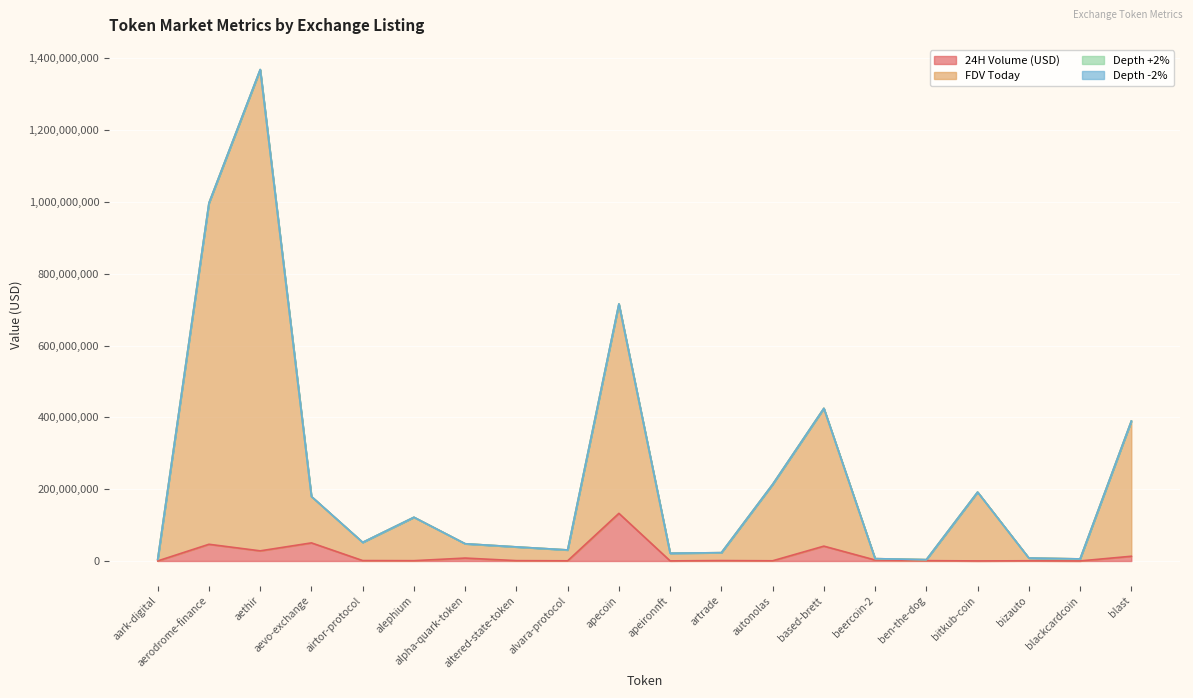

Which series has the largest total across all categories?

FDV Today